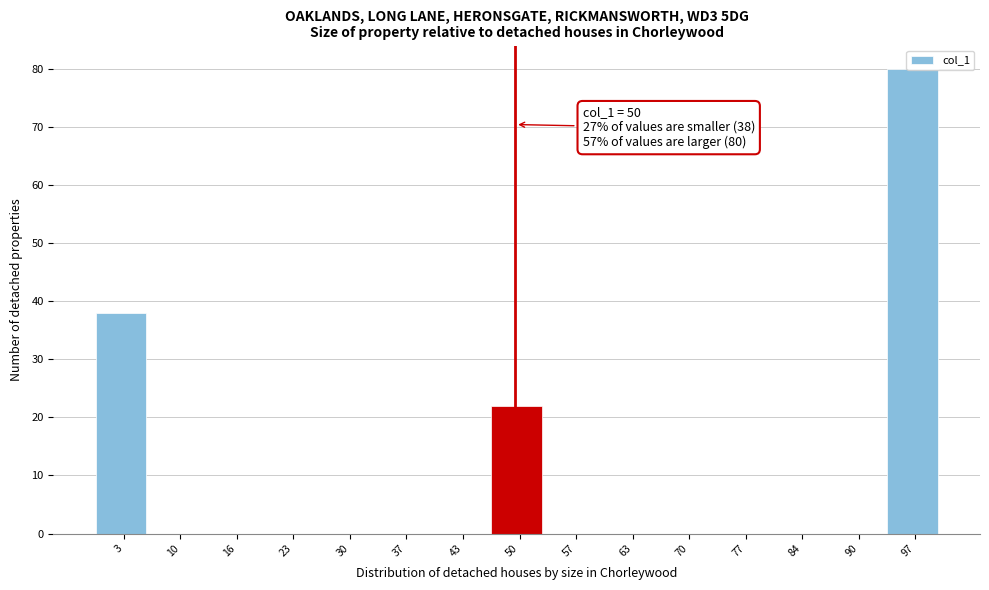

Over which range of the x-axis is the bar tallest?

94 to 101